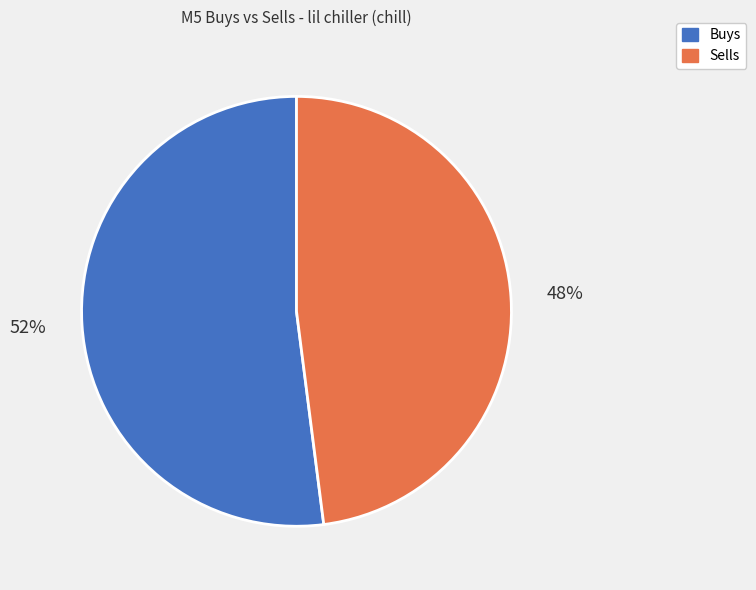

Which category accounts for the majority?

Buys